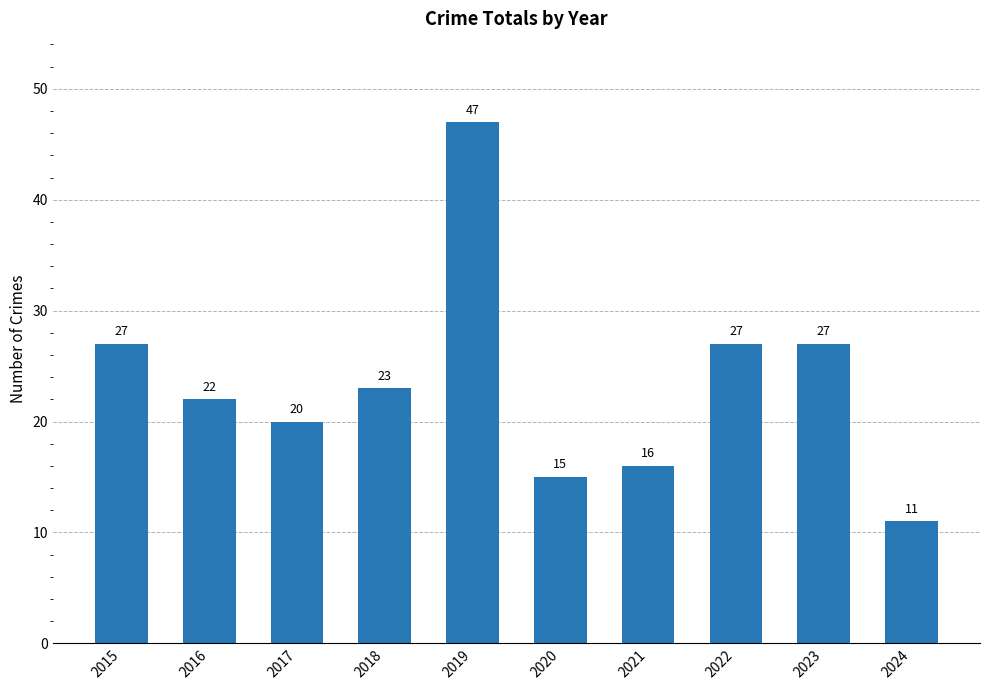

Which has a higher value, 2015 or 2020?

2015